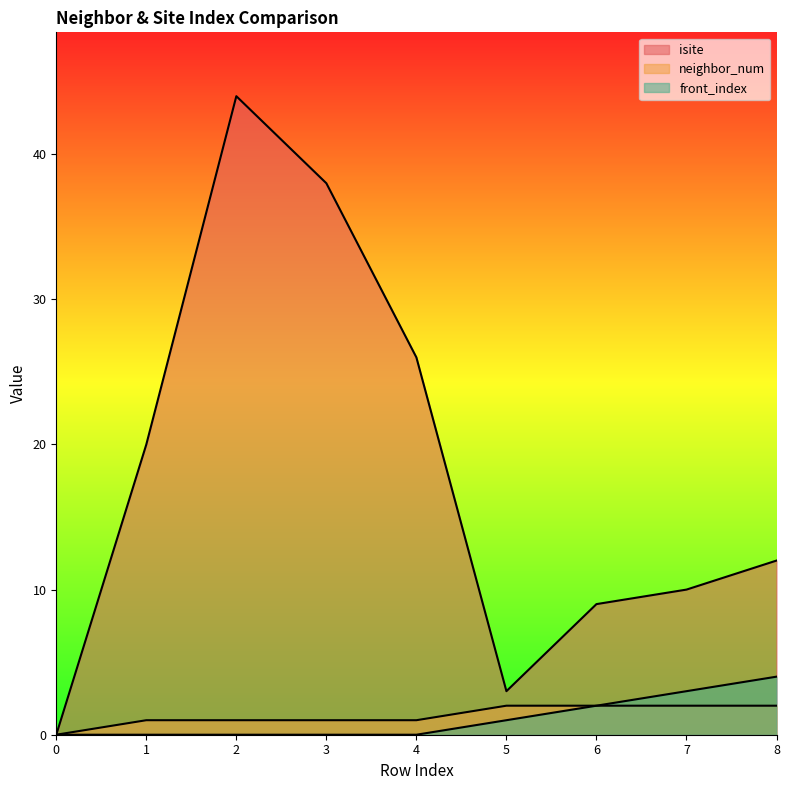

What is the spread (max minus min) of values at 1?

20